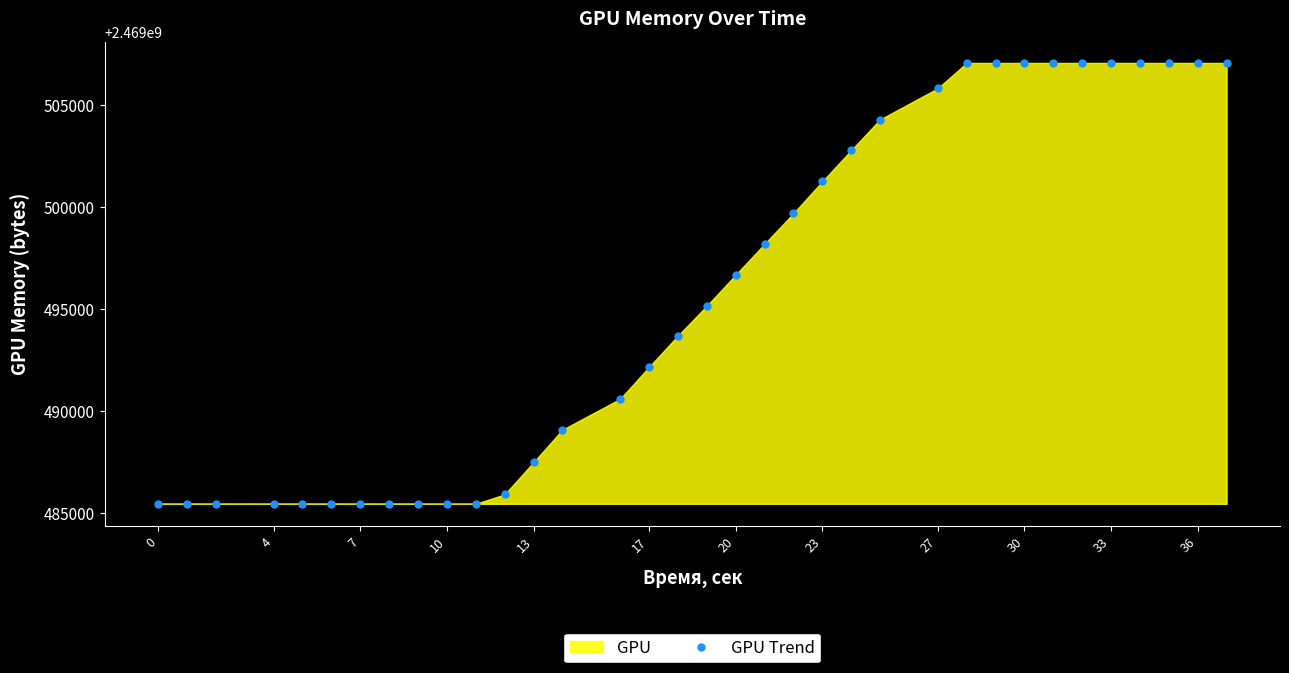

True or false: the data has more than 0 interior local peaks.

False